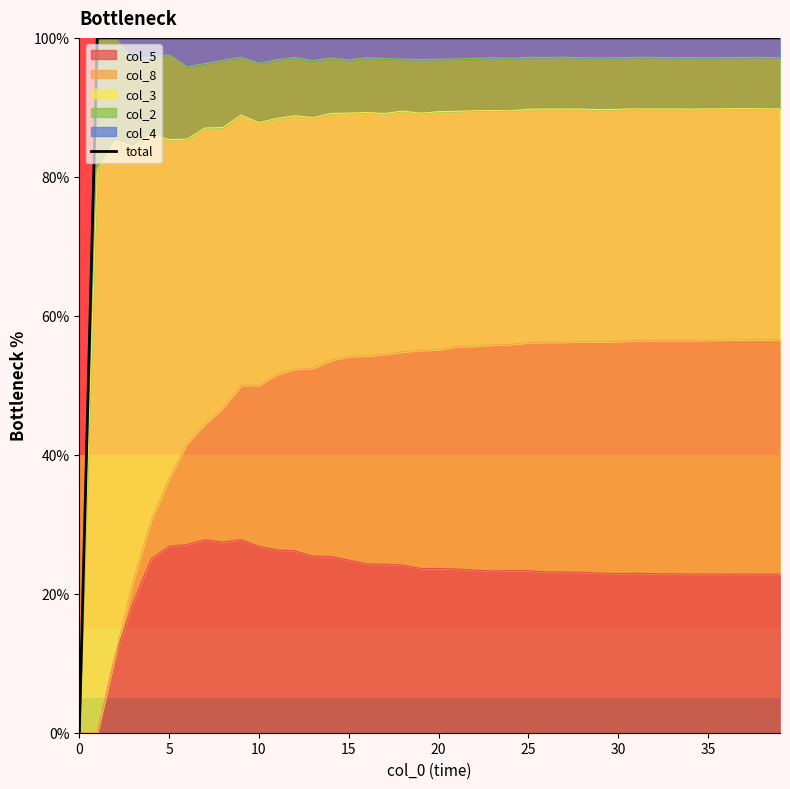

True or false: the data shows 100.0 at 39.

True